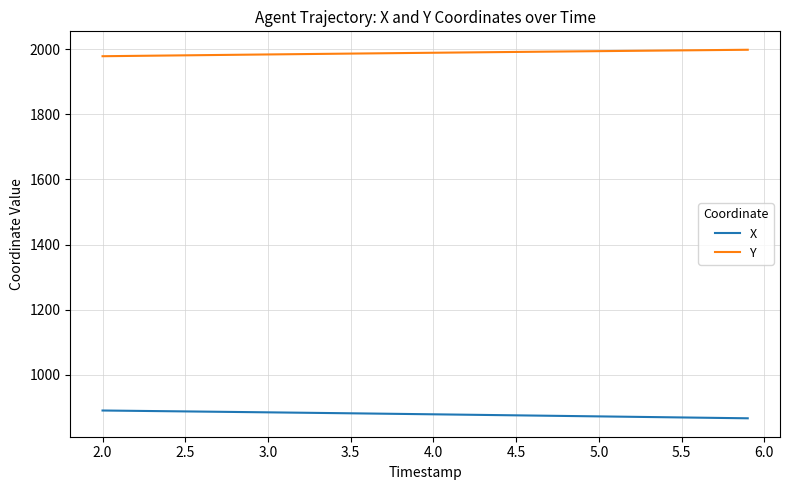

List the series in order of their overall mean, lowest first.

X, Y